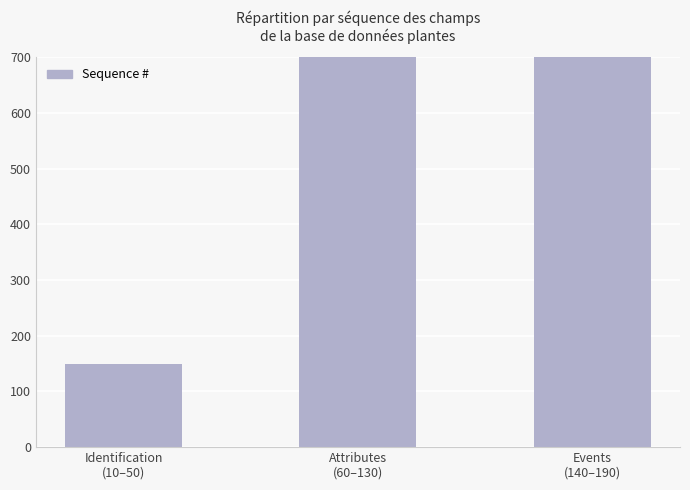

List the labels in order of value, largest first.

Events
(140–190), Attributes
(60–130), Identification
(10–50)